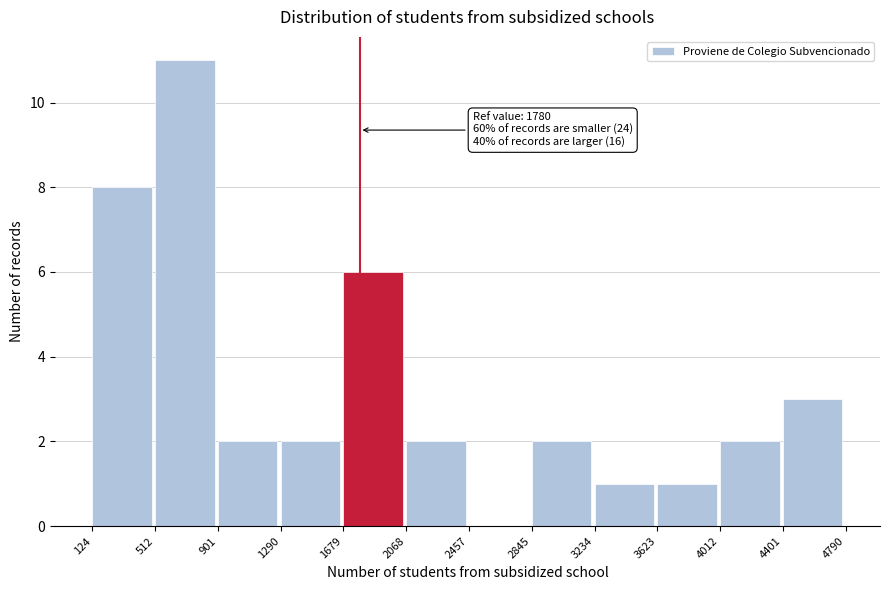

Over which range of the x-axis is the bar tallest?

512 to 901